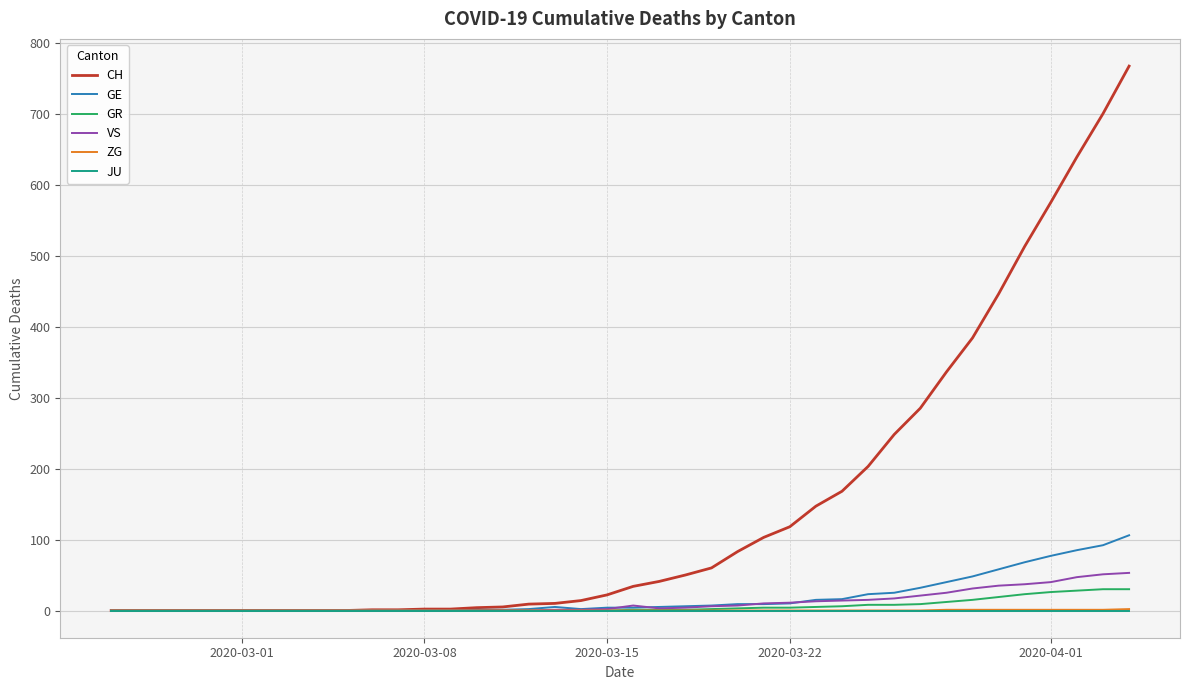

What are all the series names shown in the legend?

CH, GE, GR, VS, ZG, JU